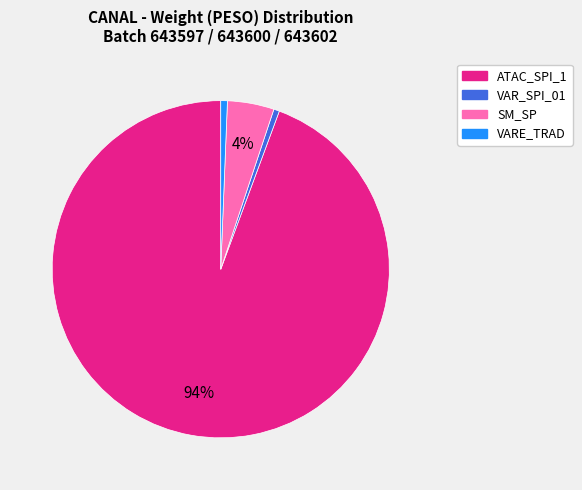

To the nearest percent, what is the average slice percentage?

25%